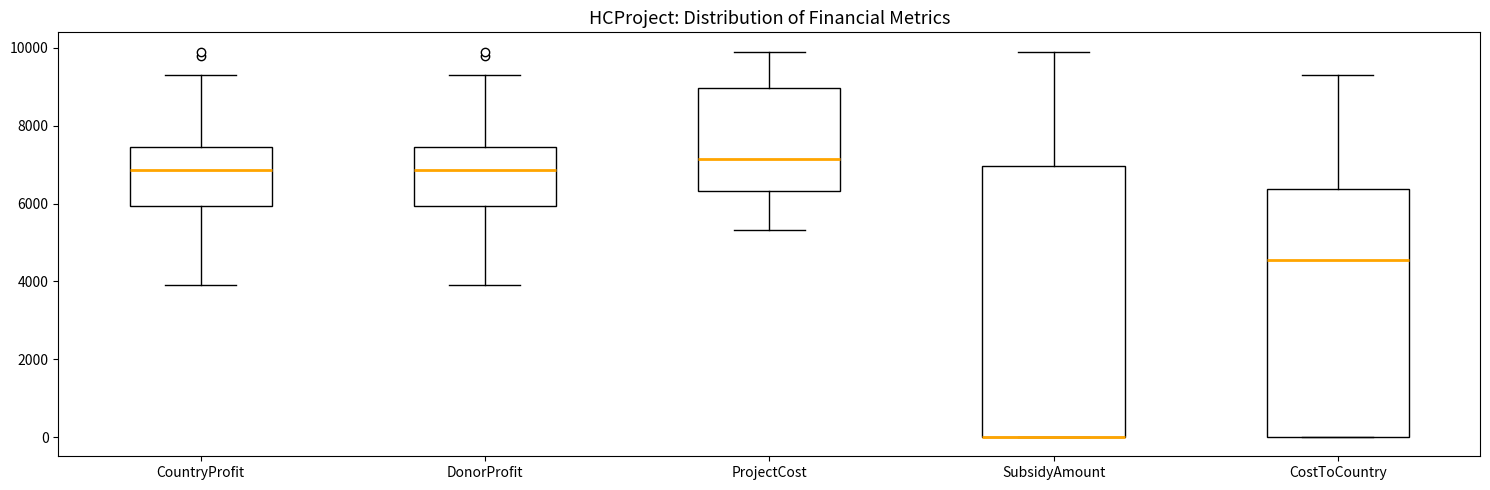

Where is the upper edge of the box for CostToCountry on the y-axis? The values are not printed on the chart, so give them approximately, as read against the axis.

6400